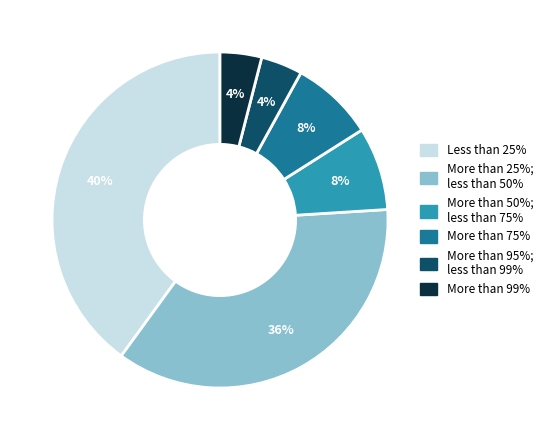

Is there any slice that represents more than half of the pie?

No